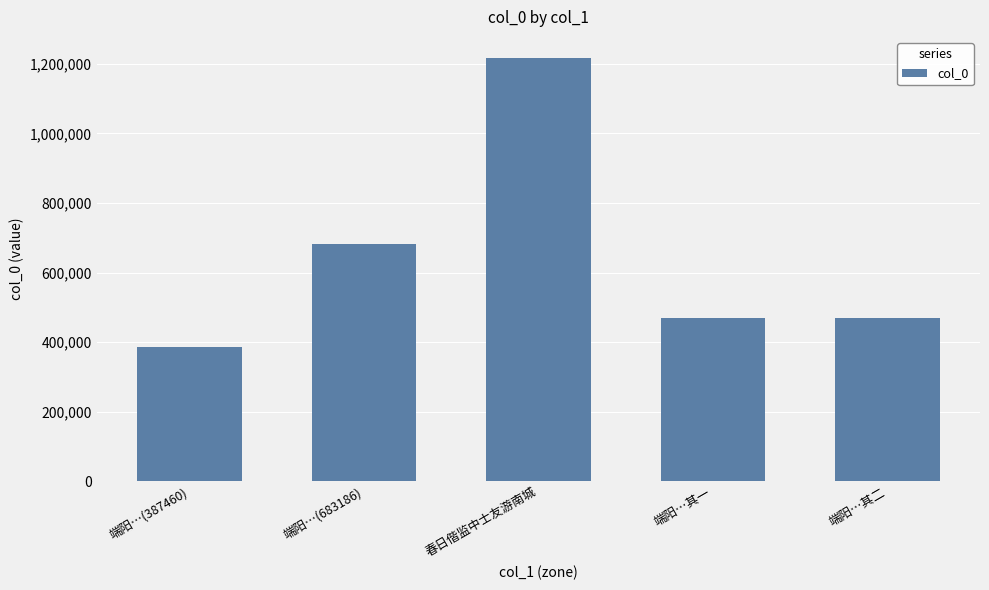

What is the greatest value displayed?

1216853